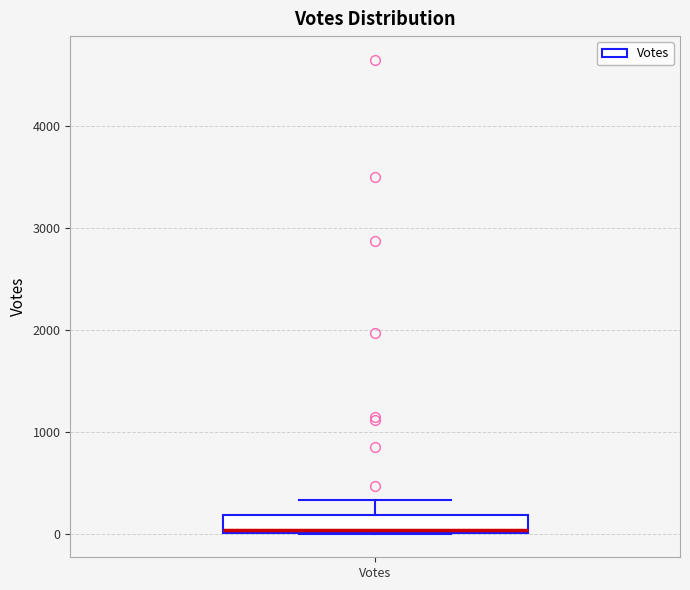

Where is the upper edge of the box for Votes on the y-axis? The values are not printed on the chart, so give them approximately, as read against the axis.

200